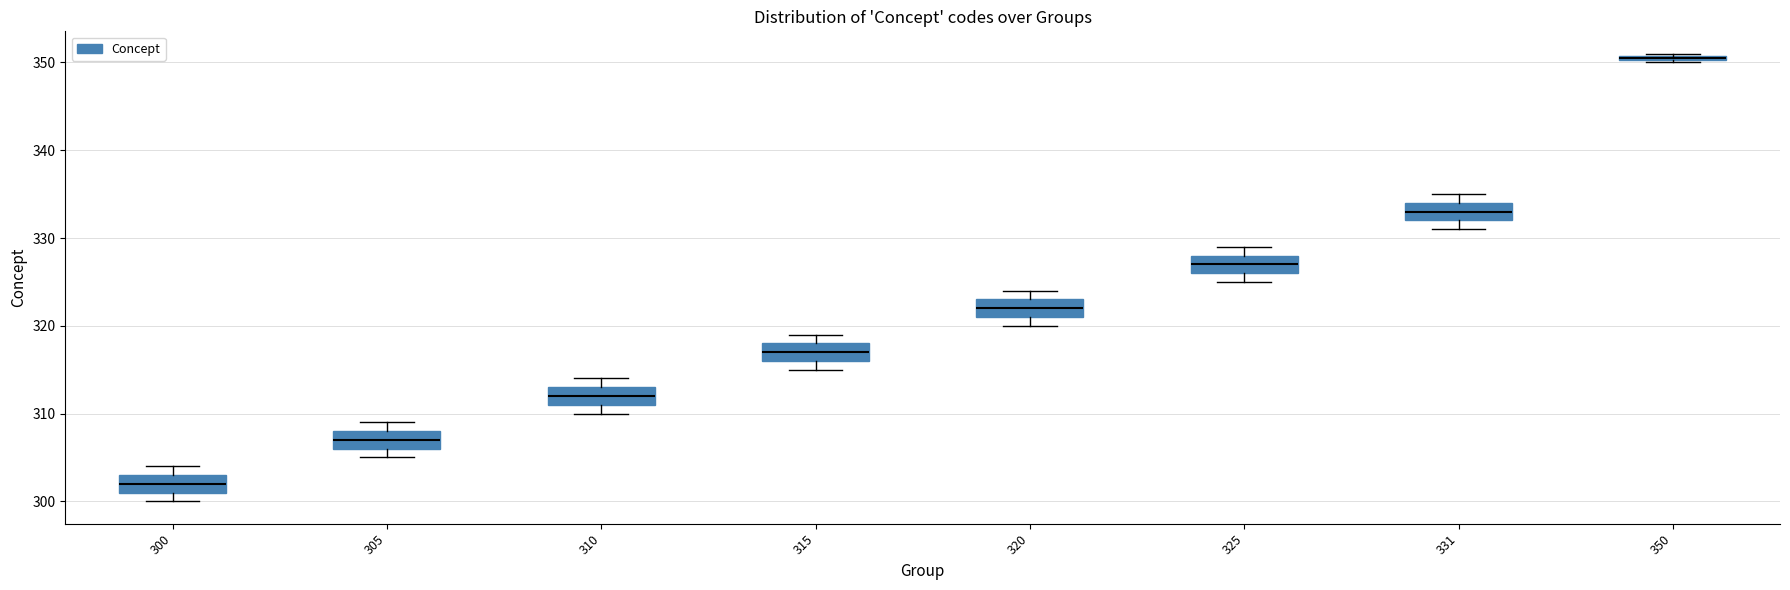

Which box's median line is the highest?

350